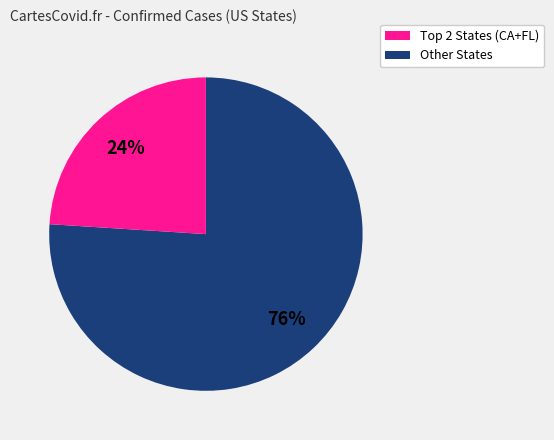

To the nearest percent, what is the difference between the largest and smallest slice percentages?

52%